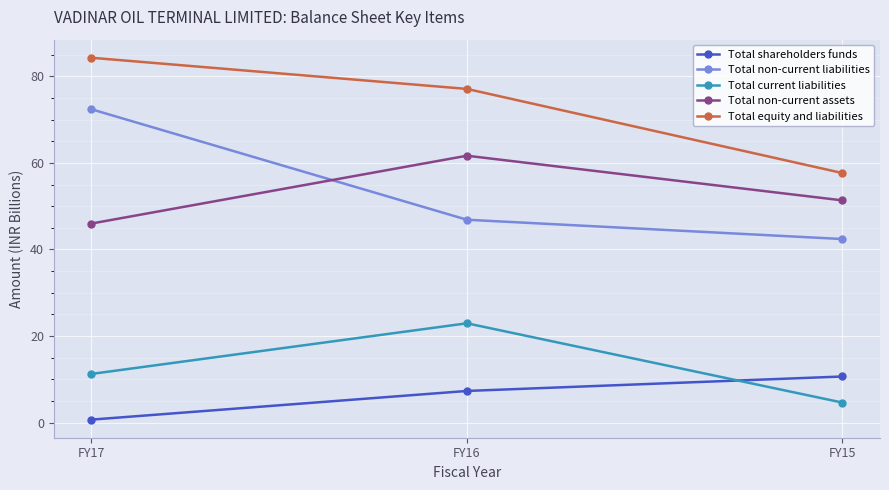

List the labels in order of Total current liabilities value, smallest first.

FY15, FY17, FY16